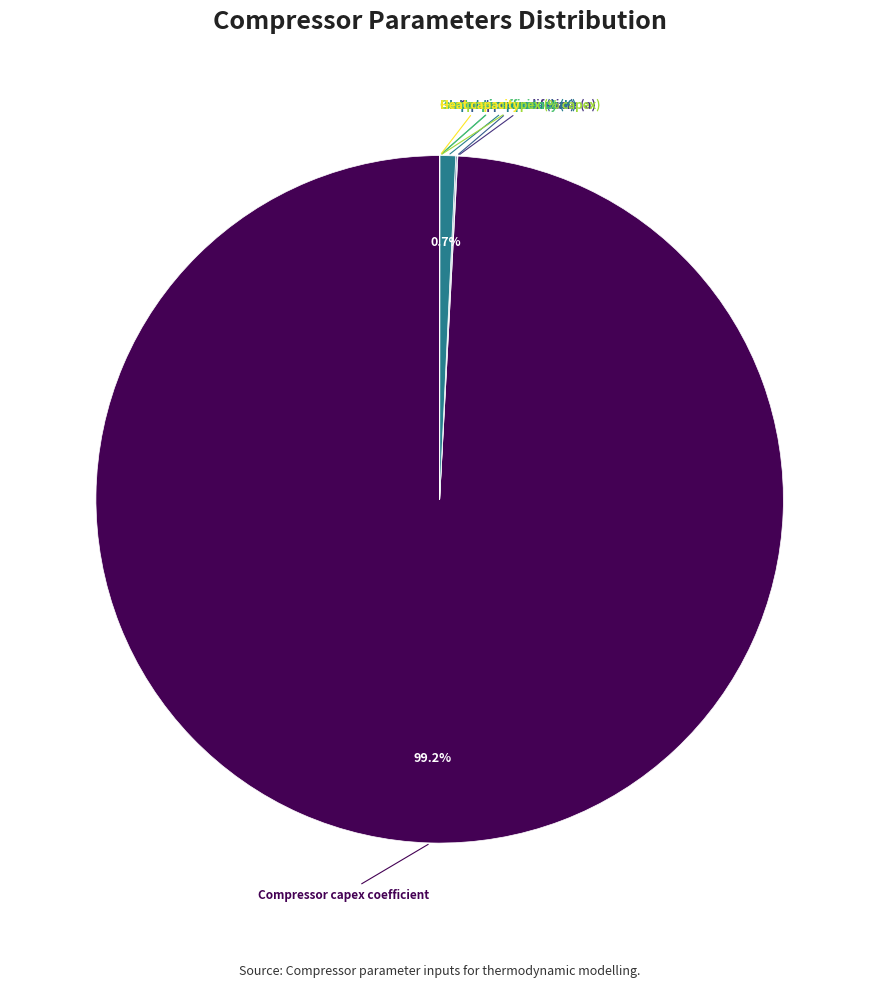

To the nearest percent, what is the difference between the largest and smallest slice percentages?

99%